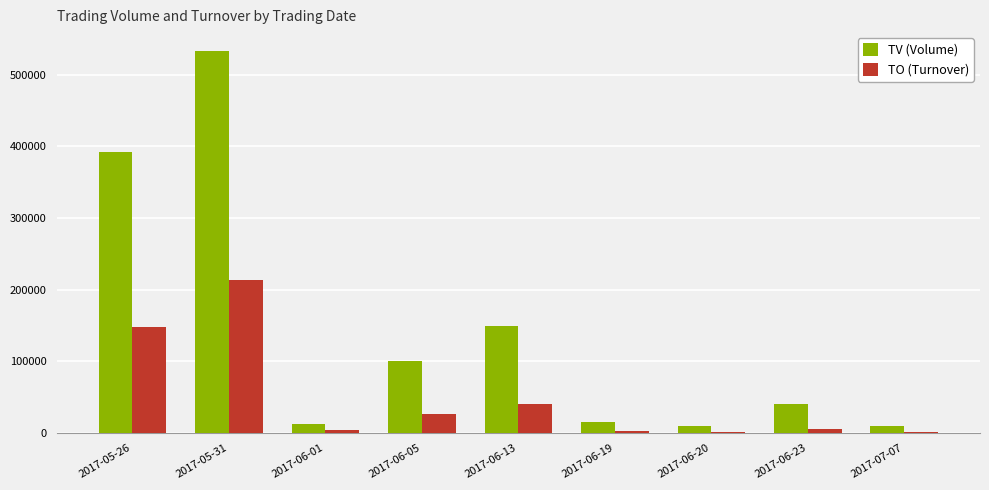

Are the bars grouped side by side (vs. stacked)?

Yes